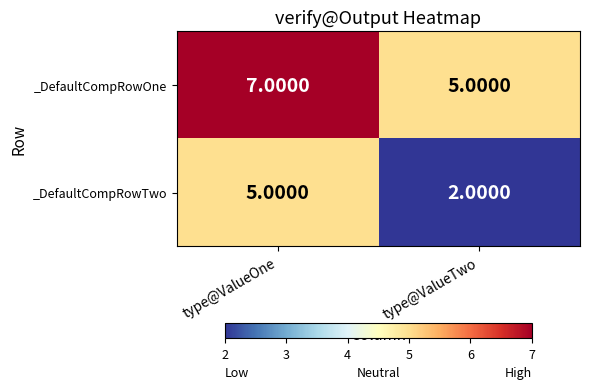

Where is _DefaultCompRowTwo nearest to the value 3?

type@ValueTwo